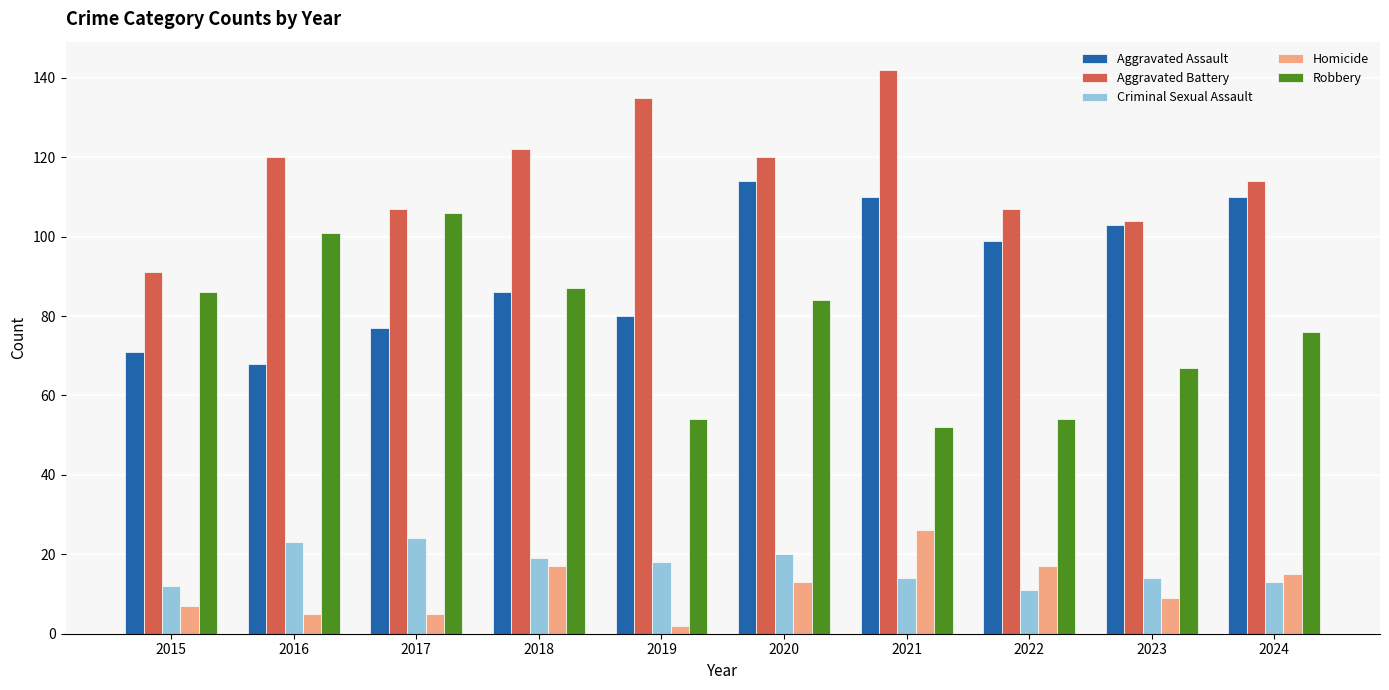

How many data points does each series have?

10